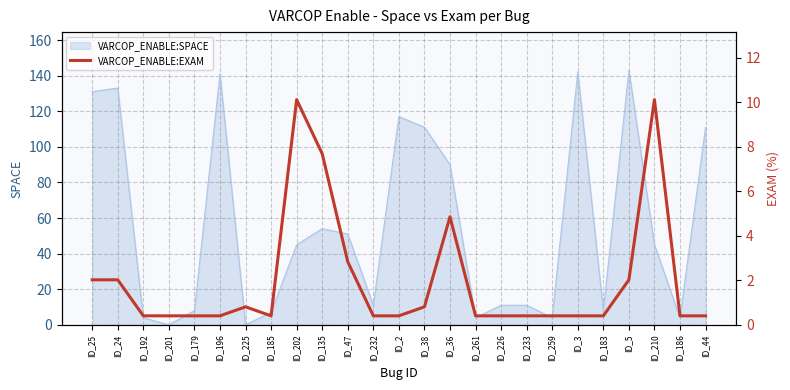

The value at ID_47 is 4.2. True or false?

False